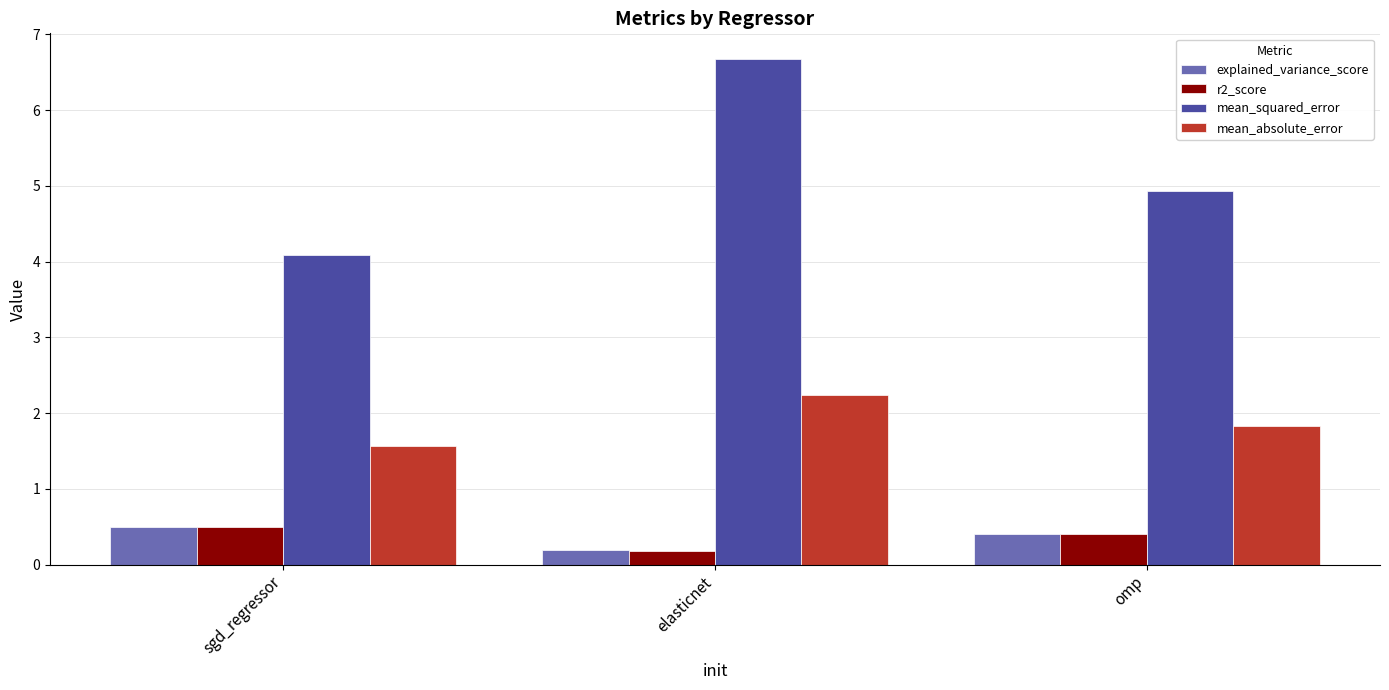

Rank the categories by mean_squared_error value from lowest to highest.

sgd_regressor, omp, elasticnet